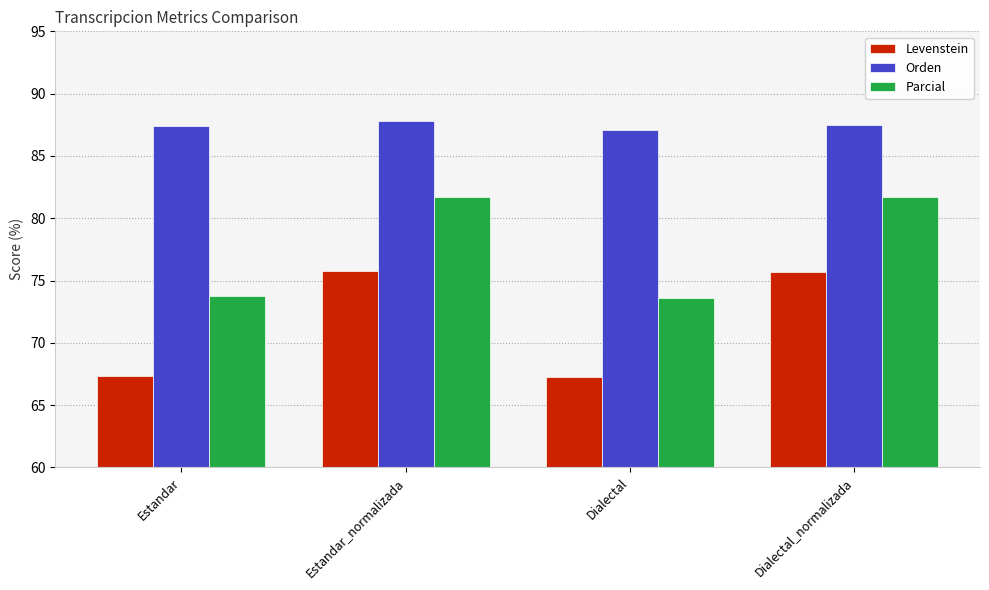

What is the smallest value displayed?

67.3